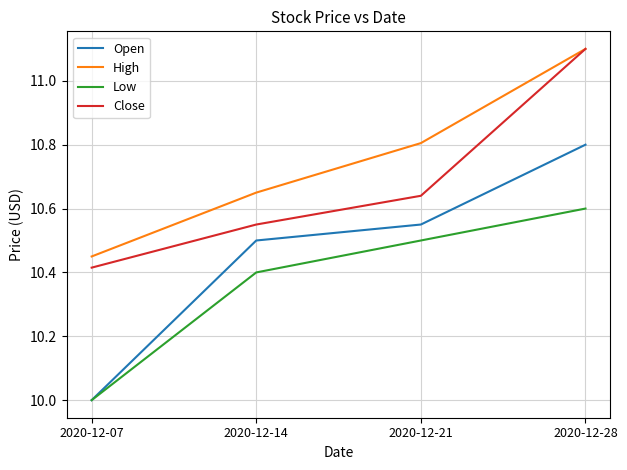

Which series has the largest range (max minus min)?

Open